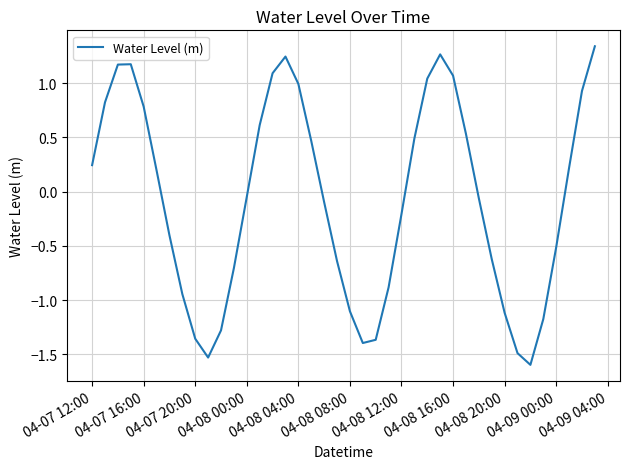

What is the smallest value displayed?

-1.6